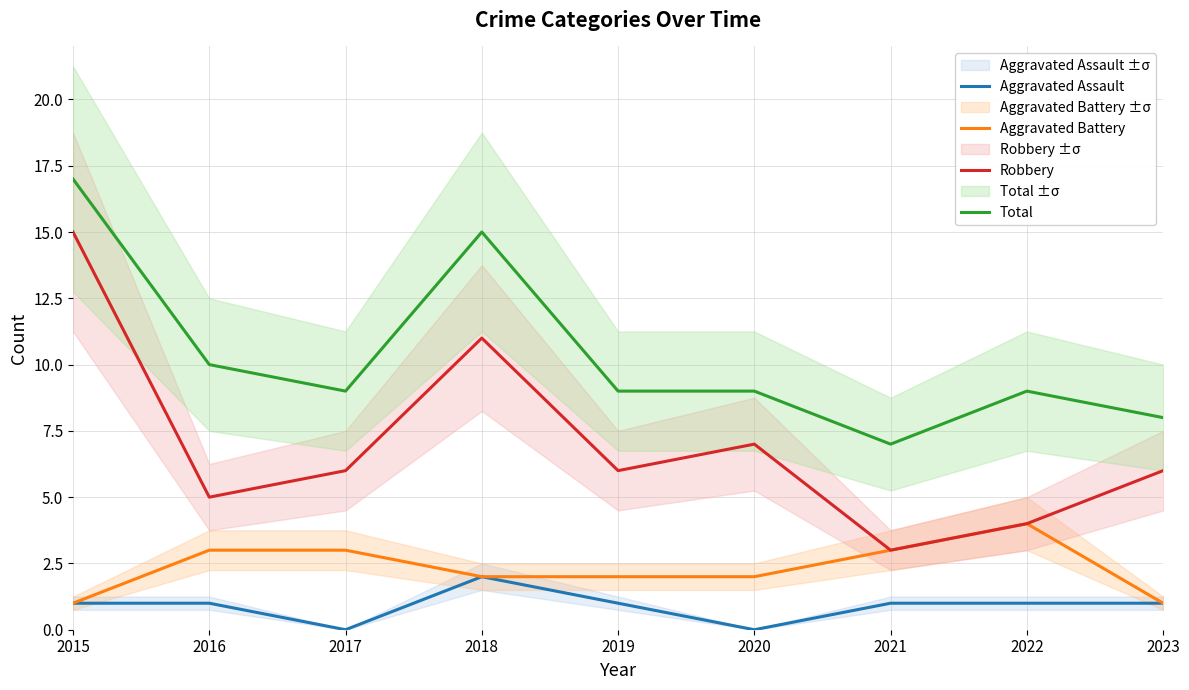

Reading right to left, transcribe all the data shown in this chart.

Aggravated Assault: 2023=1	2022=1	2021=1	2020=0	2019=1	2018=2	2017=0	2016=1	2015=1
Aggravated Battery: 2023=1	2022=4	2021=3	2020=2	2019=2	2018=2	2017=3	2016=3	2015=1
Robbery: 2023=6	2022=4	2021=3	2020=7	2019=6	2018=11	2017=6	2016=5	2015=15
Total: 2023=8	2022=9	2021=7	2020=9	2019=9	2018=15	2017=9	2016=10	2015=17